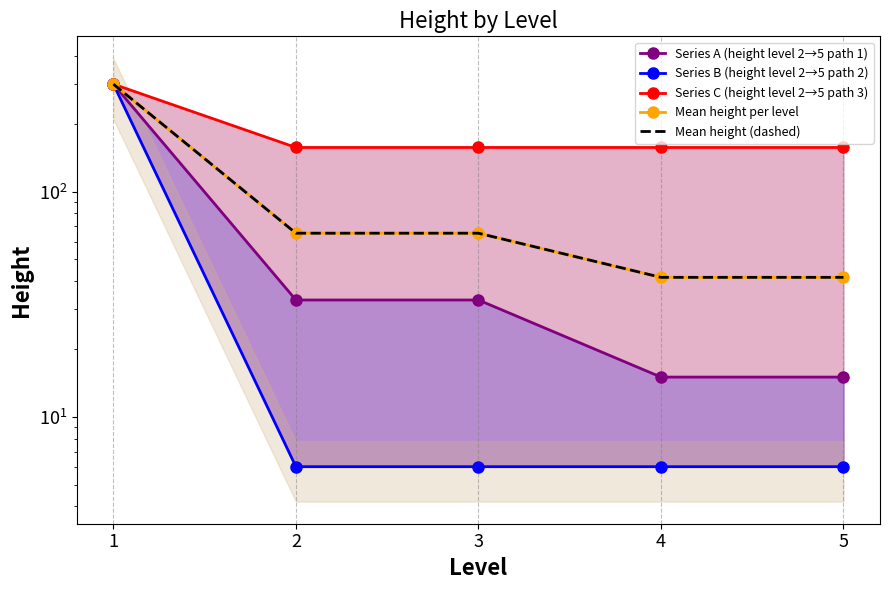

What is the value of the Mean height per level point at the 5th from the left?

41.6